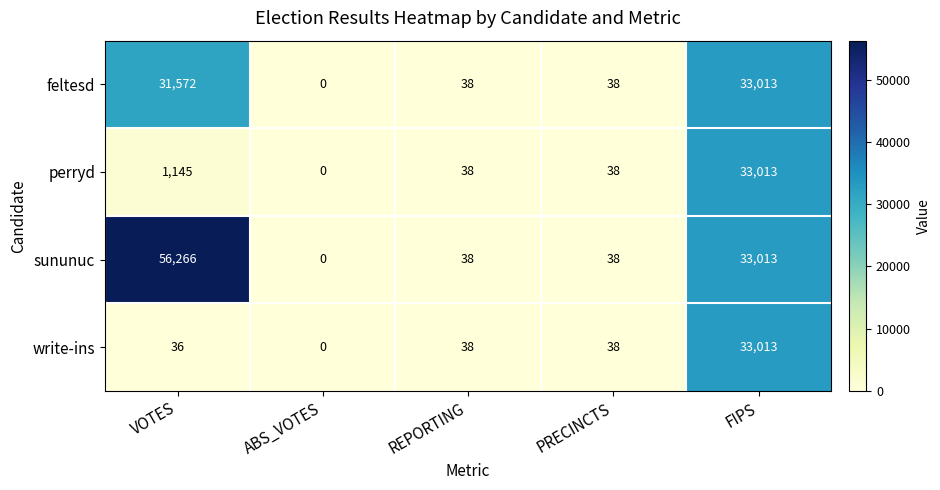

At which category is the sum across all series the highest?

FIPS